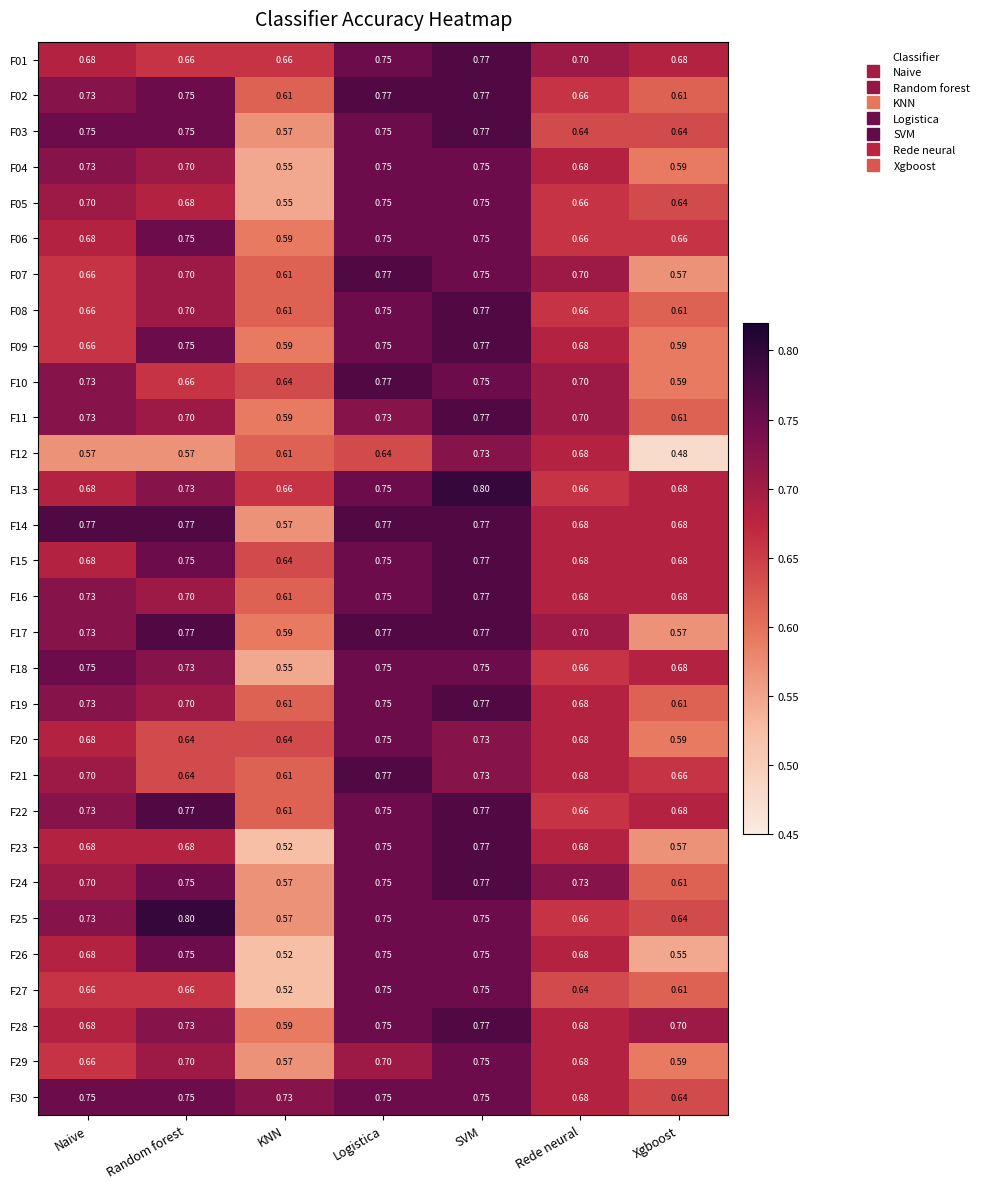

At how many categories does at least one series exceed 0?

7